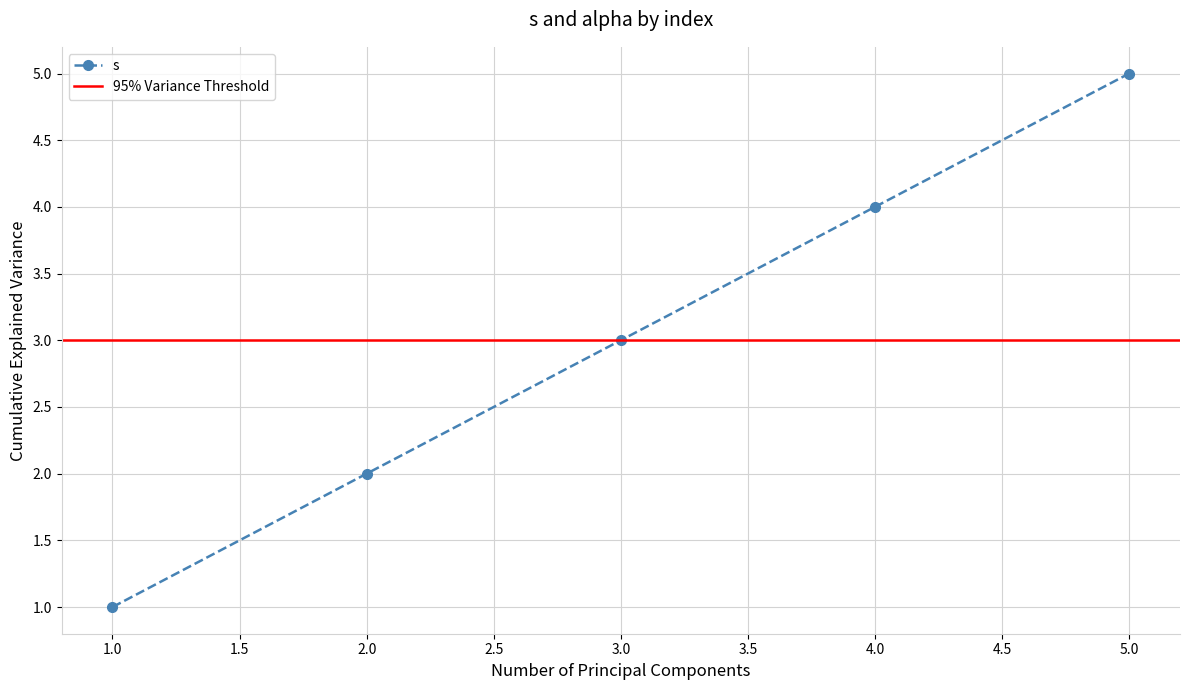

What is the highest value of the s series?

5